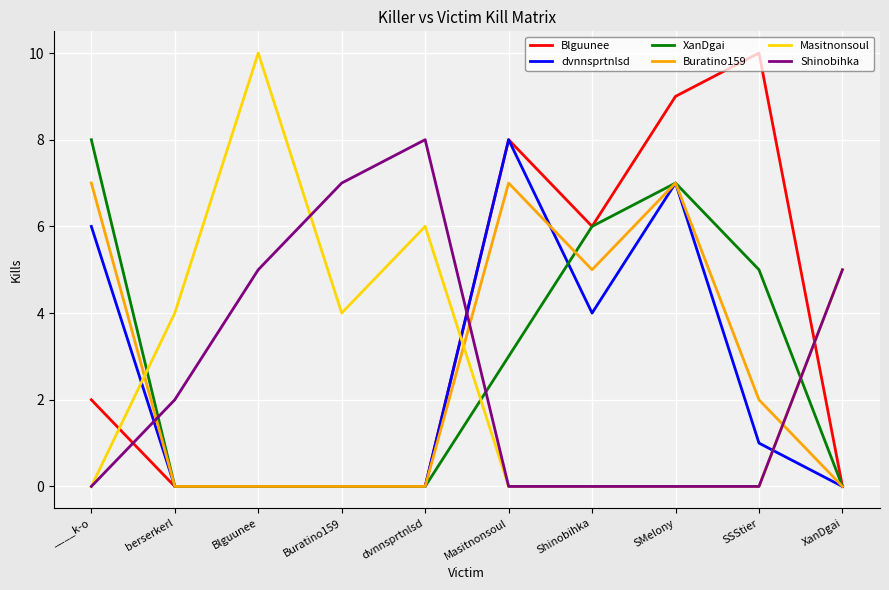

What is the spread (max minus min) of values at dvnnsprtnlsd?

8